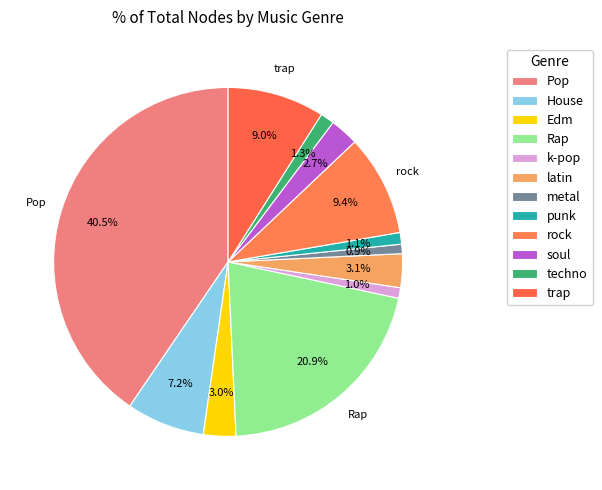

Count the number of slices in the pie.

12